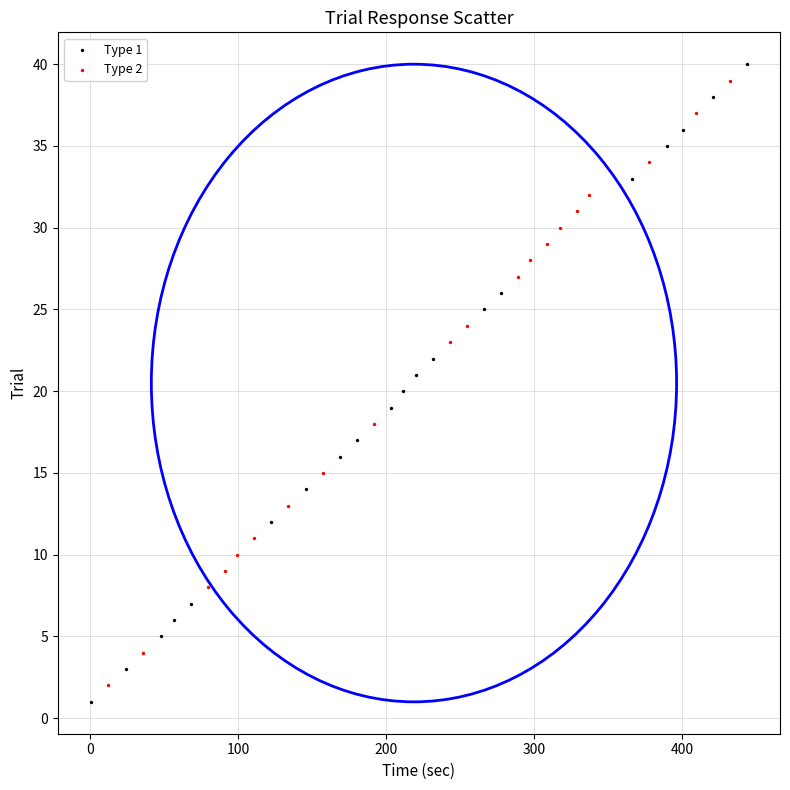

Which series has the widest spread of Y values?

Type 1